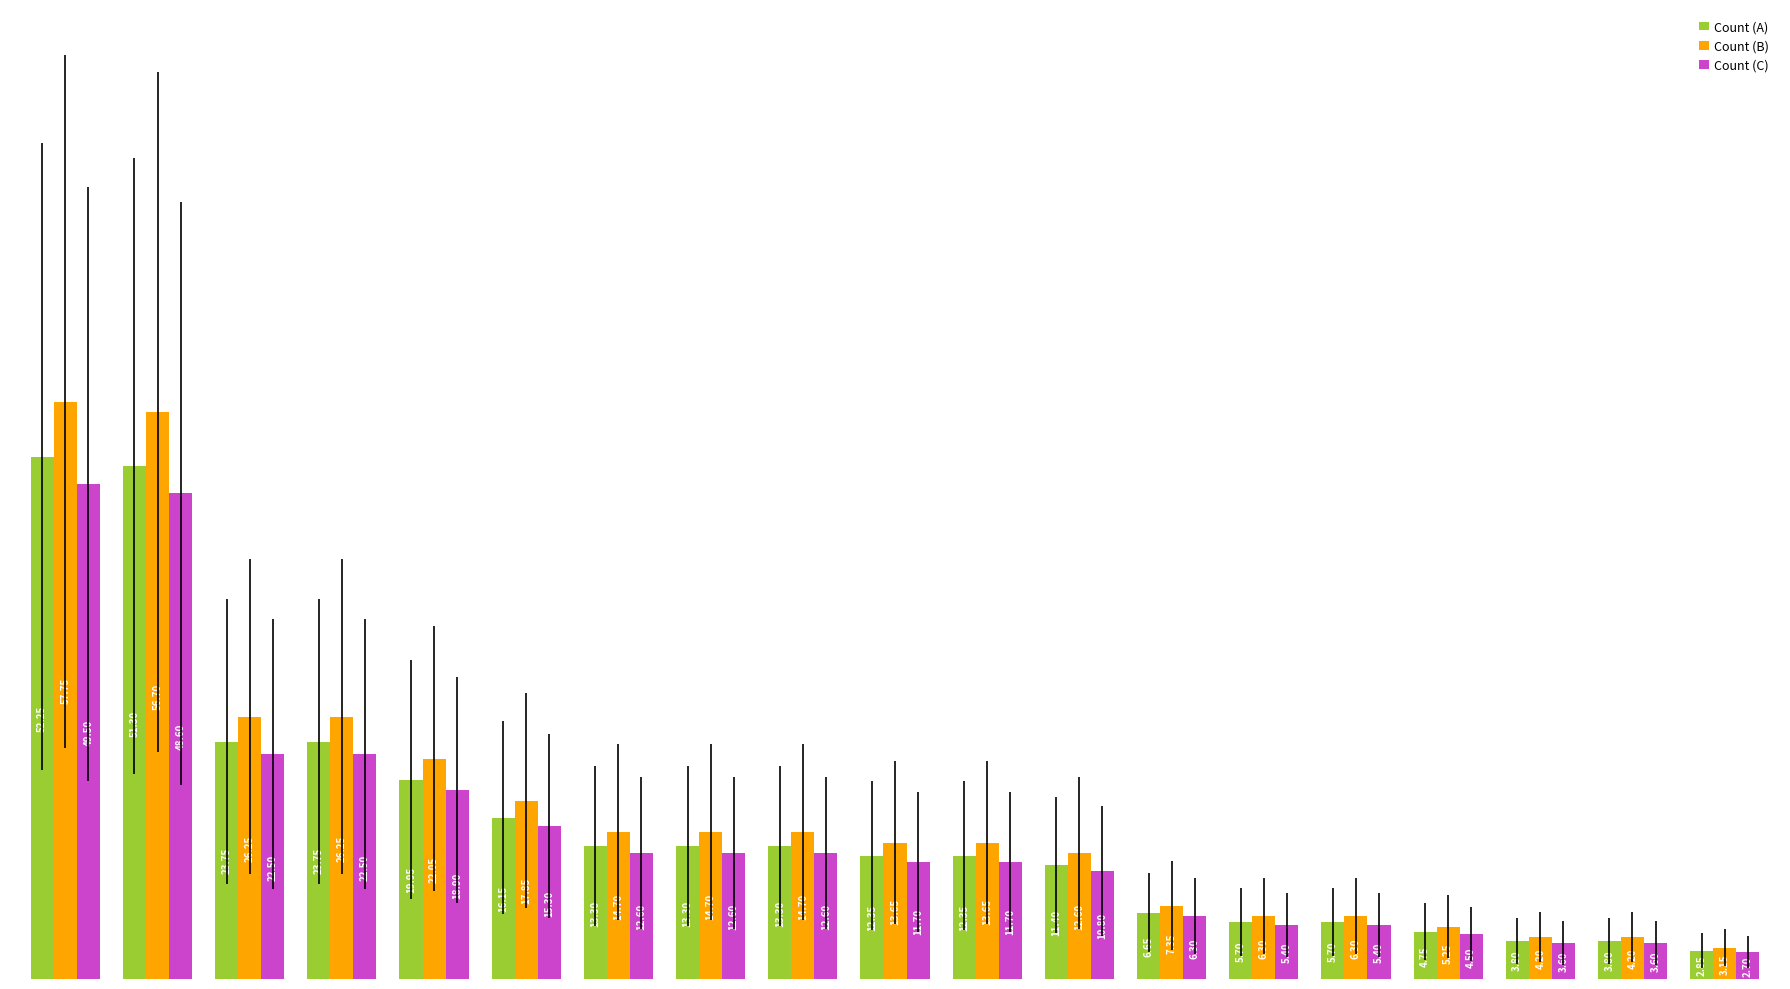

What is the difference between the second highest and minimum values in the Count (C) series?

45.9